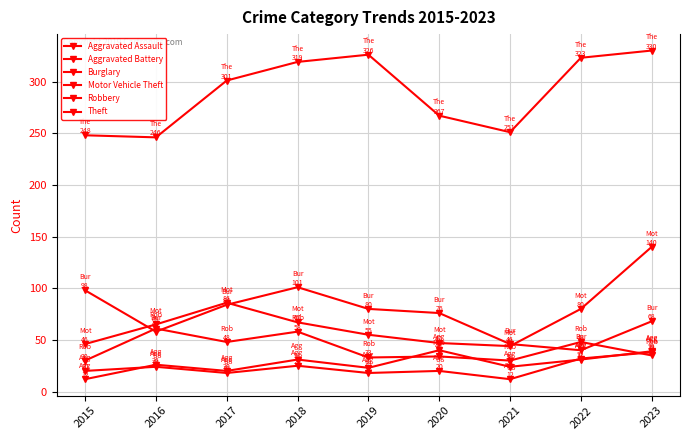

Reading left to right, transcribe all the data shown in this chart.

Aggravated Assault: 12	26	20	31	23	40	24	31	39
Aggravated Battery: 20	24	18	25	18	20	12	32	38
Burglary: 98	58	84	101	80	76	46	40	68
Motor Vehicle Theft: 46	65	86	67	55	47	44	80	140
Robbery: 30	61	48	58	33	34	30	48	35
Theft: 248	246	301	319	326	267	251	323	330